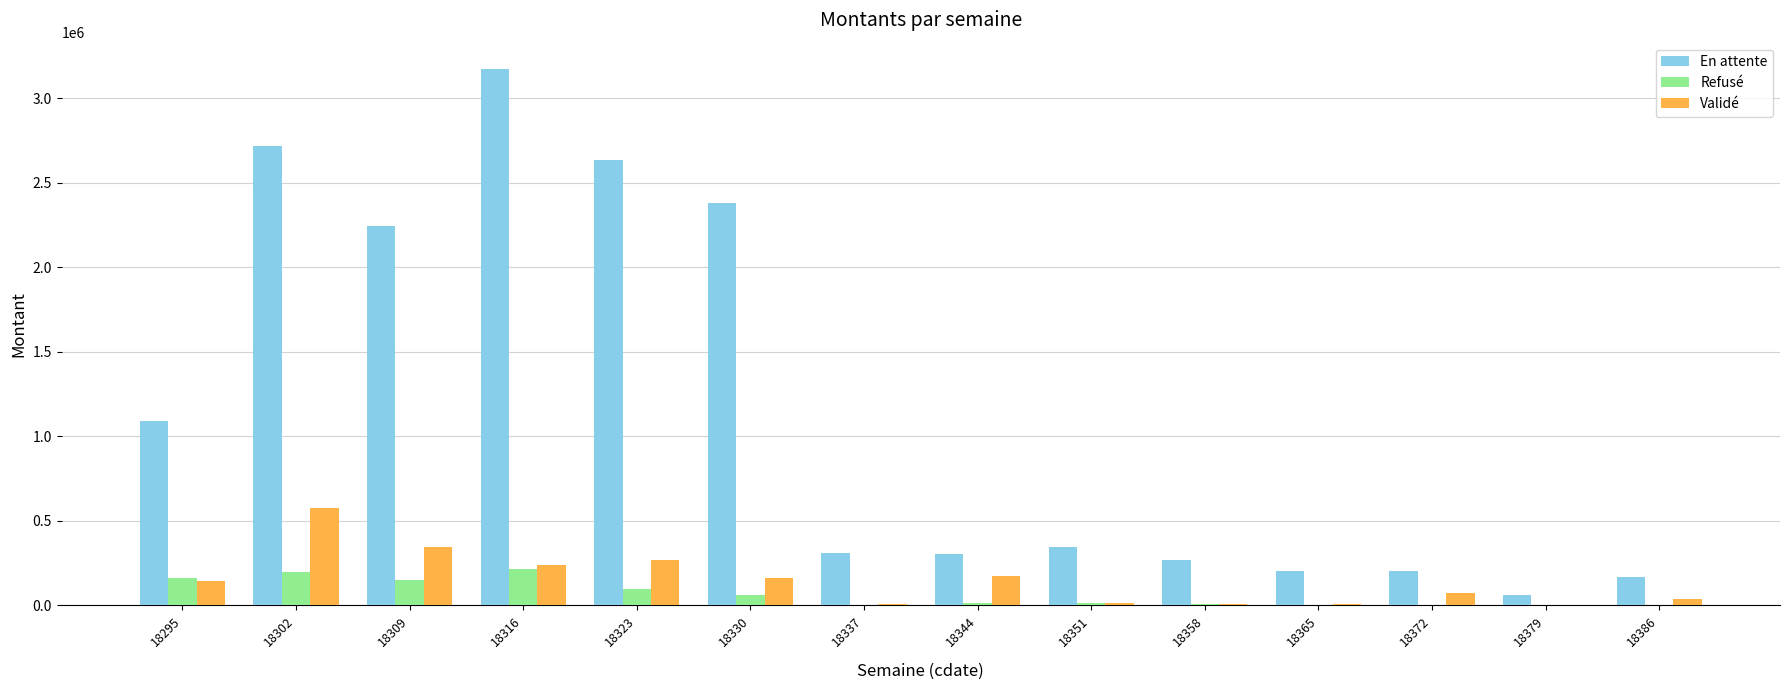

Read the Refusé value at 18302.

195761.9